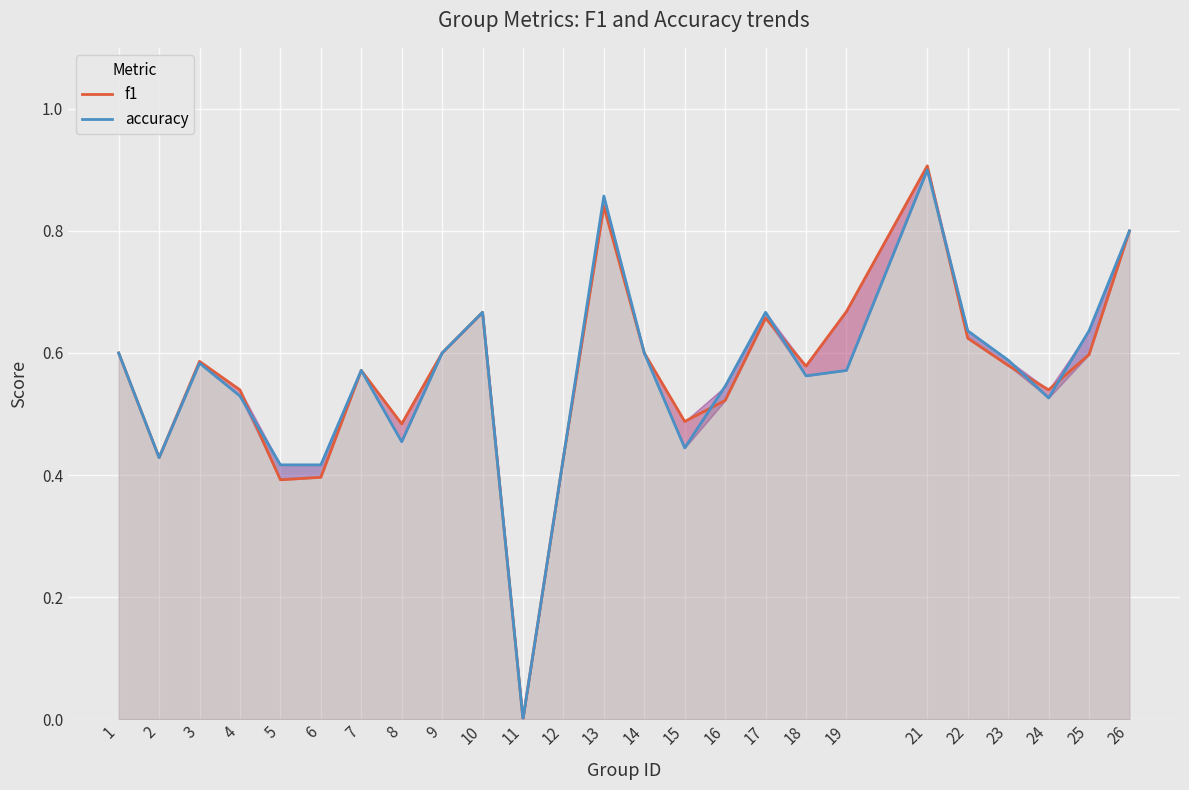

What is the value of the f1 point at the 25th from the left?

0.8